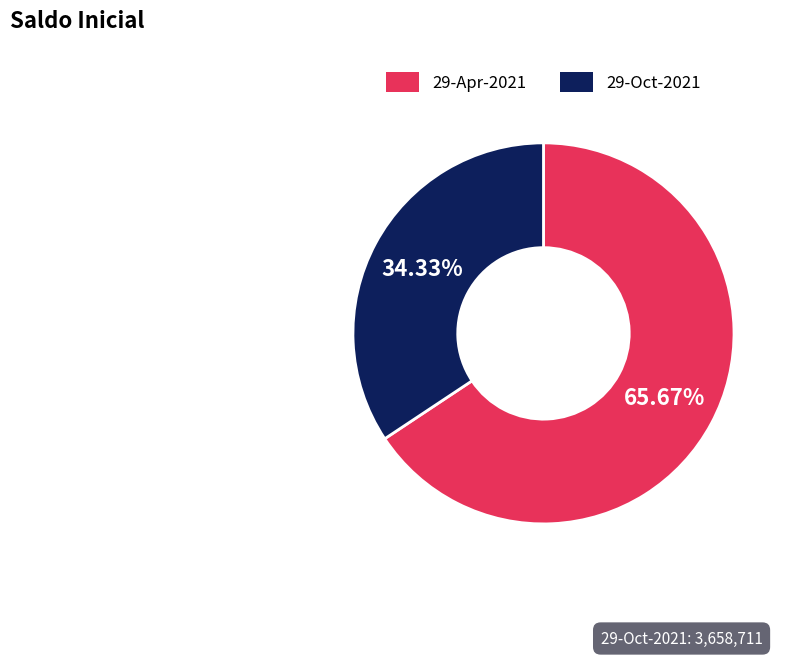

Which category accounts for the majority?

29-Apr-2021